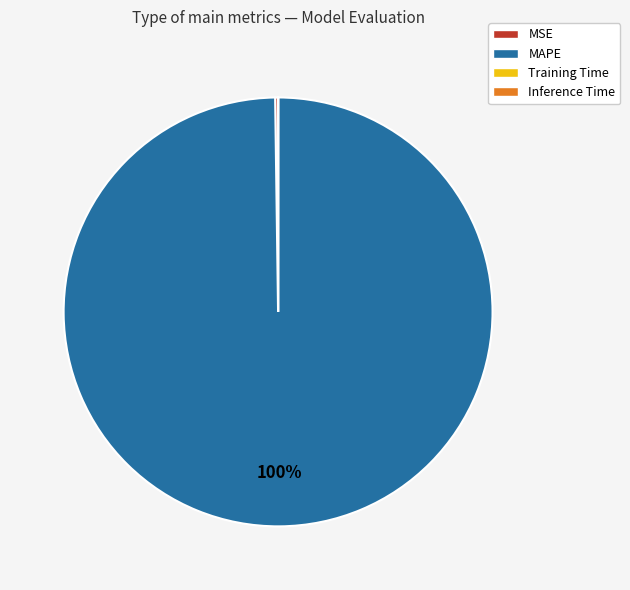

To the nearest percent, what percentage of the pie is MAPE?

100%